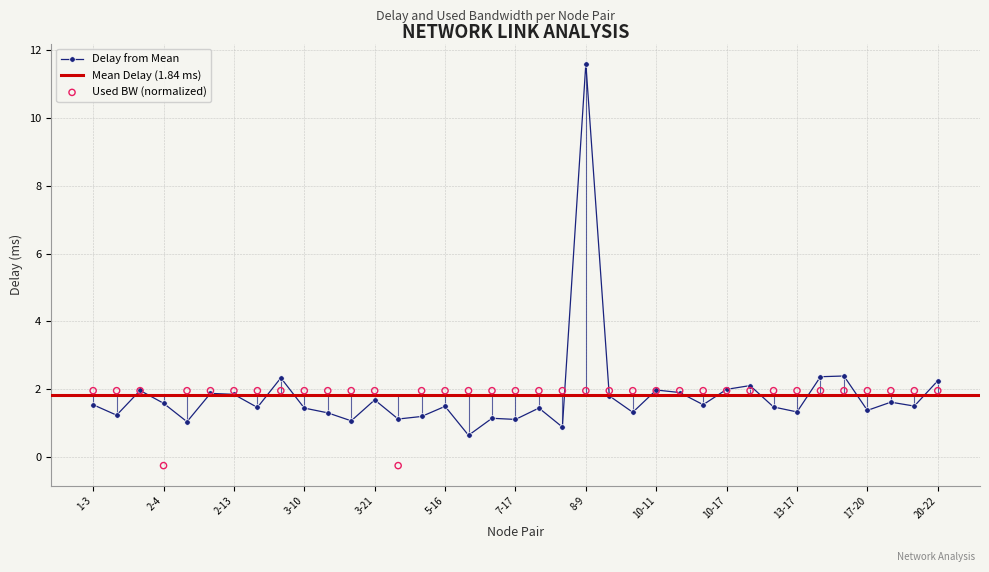

Which series reaches the maximum Y coordinate?

delay